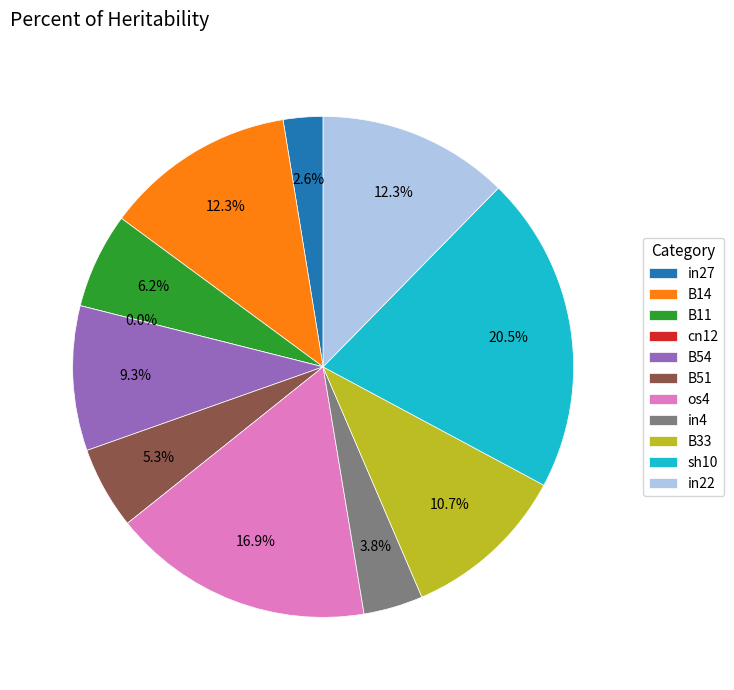

What percentage is the B54 slice, to the nearest percent?

9%